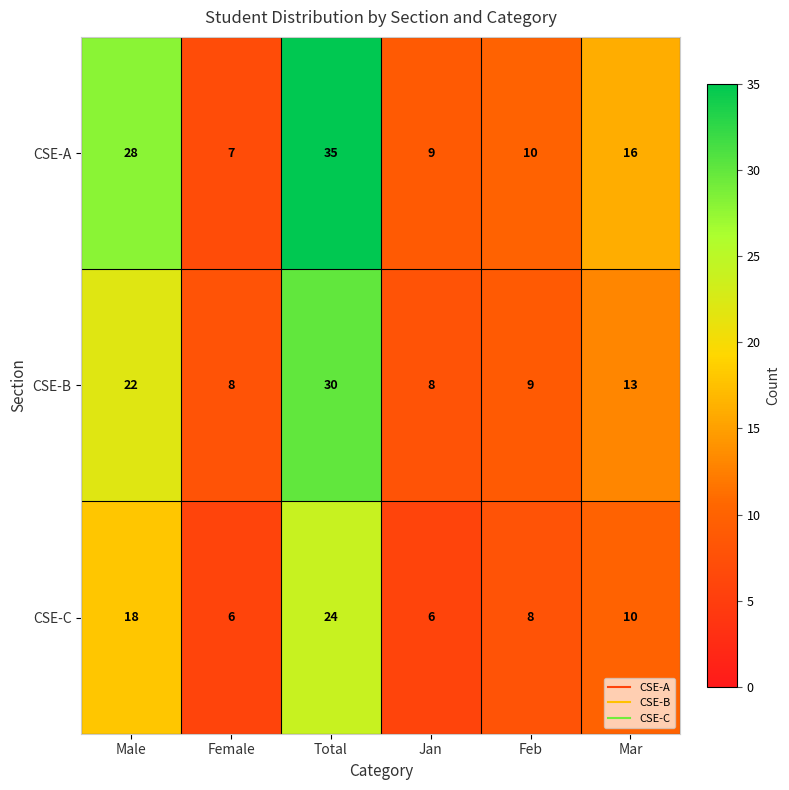

Reading left to right, transcribe all the data shown in this chart.

CSE-A: 28	7	35	9	10	16
CSE-B: 22	8	30	8	9	13
CSE-C: 18	6	24	6	8	10